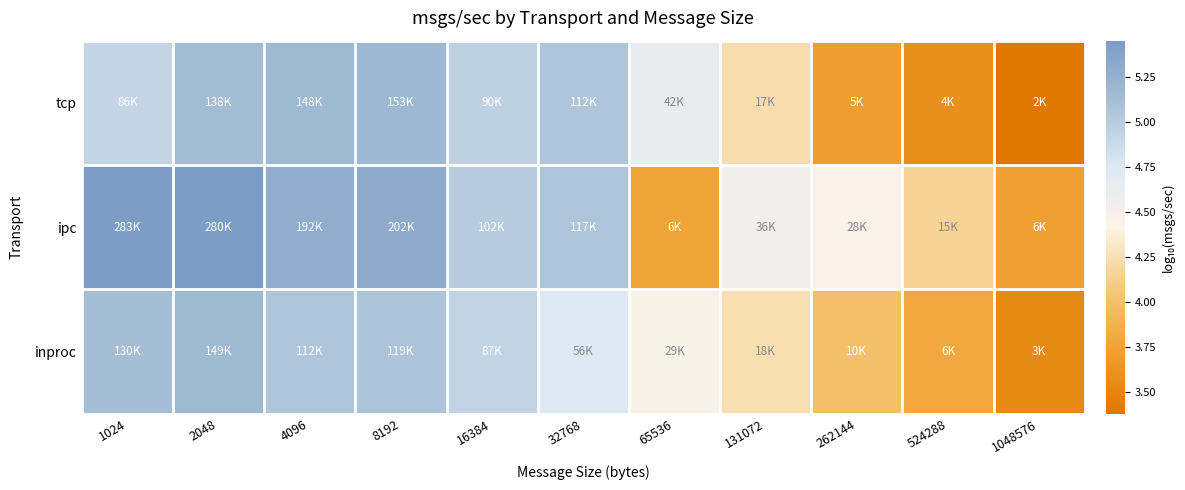

Reading right to left, what are all the values shown in this chart?

tcp: 1048576=3.4	524288=3.6	262144=3.7	131072=4.2	65536=4.6	32768=5.1	16384=5.0	8192=5.2	4096=5.2	2048=5.1	1024=4.9
ipc: 1048576=3.7	524288=4.2	262144=4.4	131072=4.6	65536=3.8	32768=5.1	16384=5.0	8192=5.3	4096=5.3	2048=5.4	1024=5.5
inproc: 1048576=3.5	524288=3.8	262144=4.0	131072=4.3	65536=4.5	32768=4.7	16384=4.9	8192=5.1	4096=5.1	2048=5.2	1024=5.1